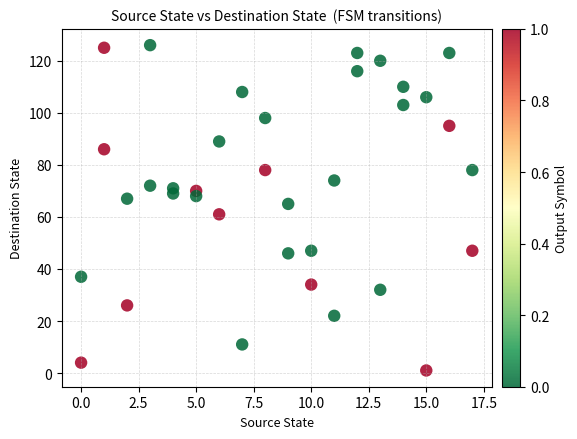

What is the range of X values (max minus min)?

17